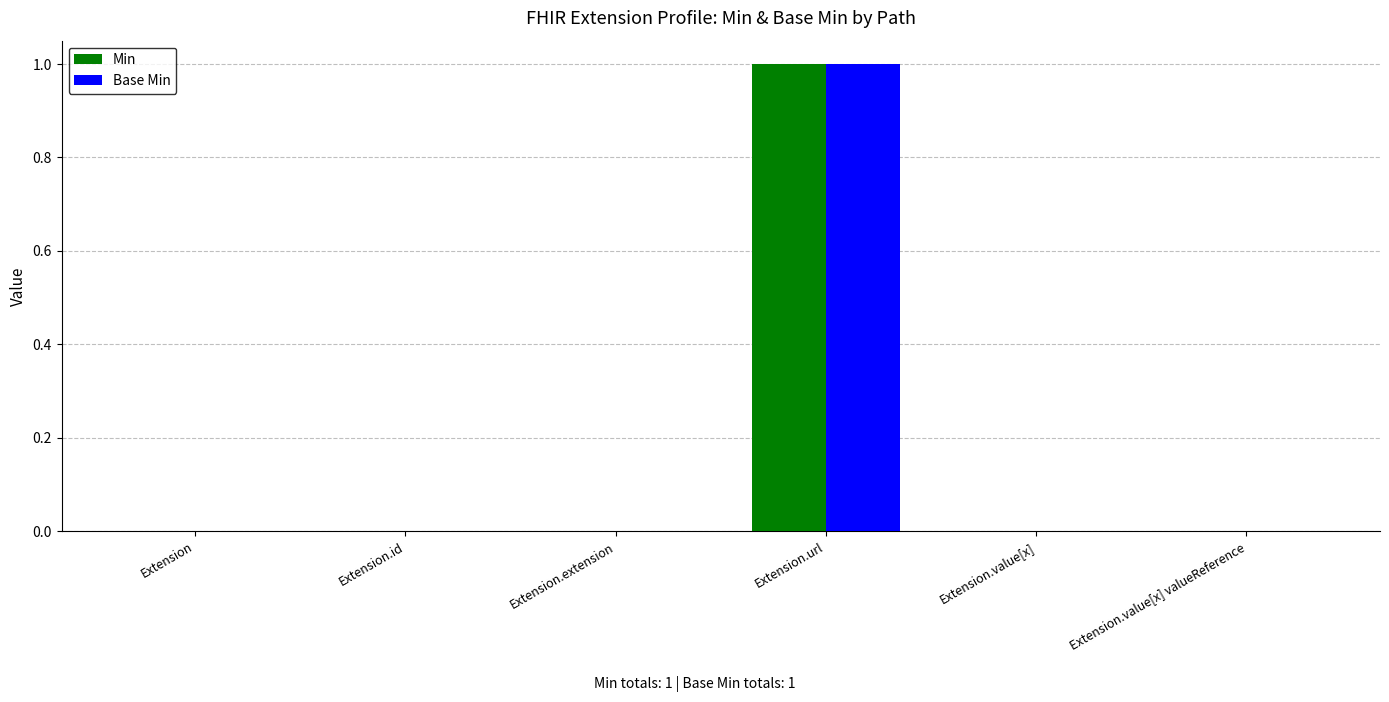

At which category is the sum across all series the highest?

Extension.url